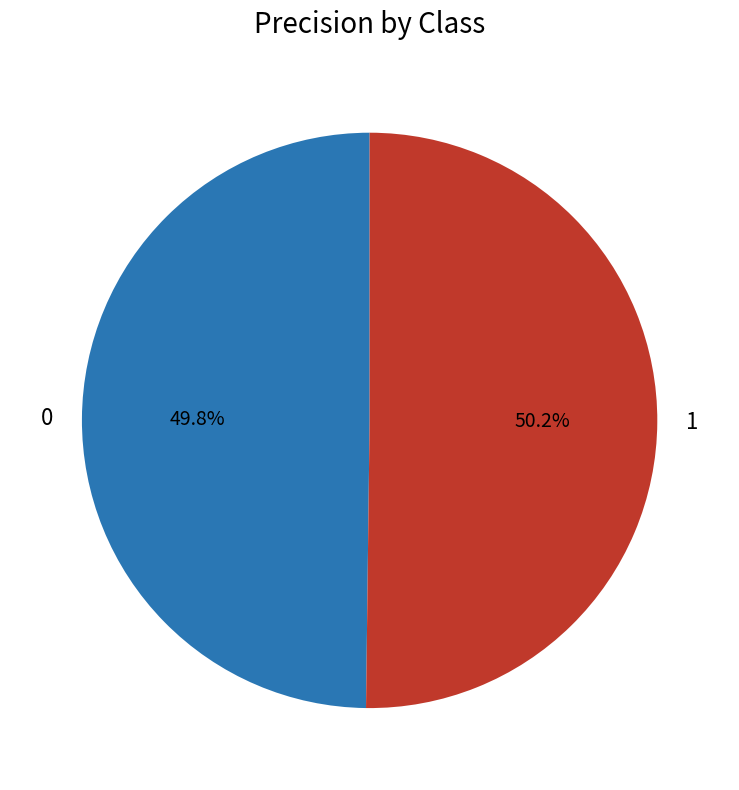

To the nearest percent, what is the combined percentage of 0 and 1?

100%